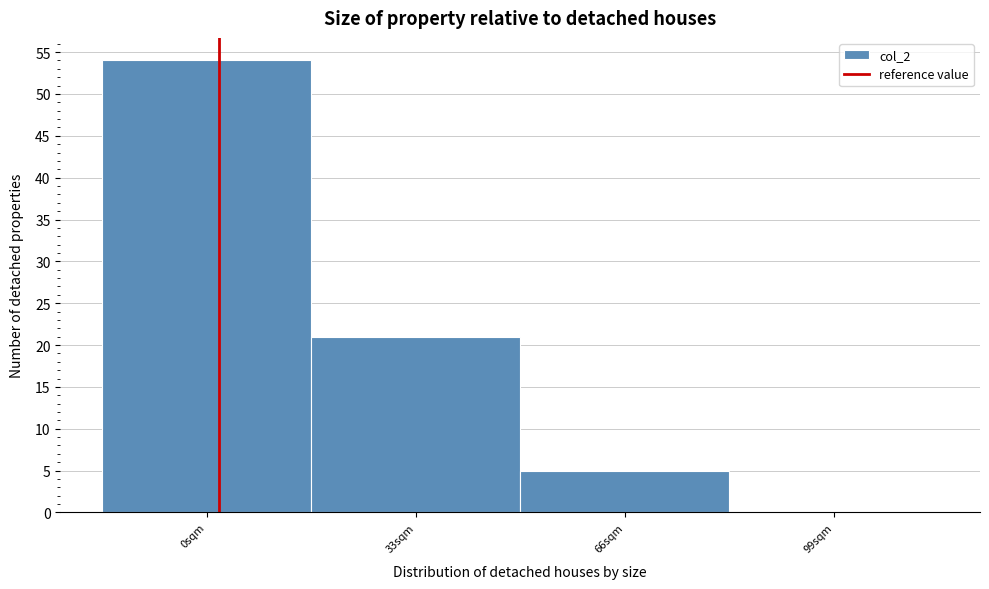

Reading right to left, extract all data points from this chart.

99sqm=0	66sqm=5	33sqm=21	0sqm=54